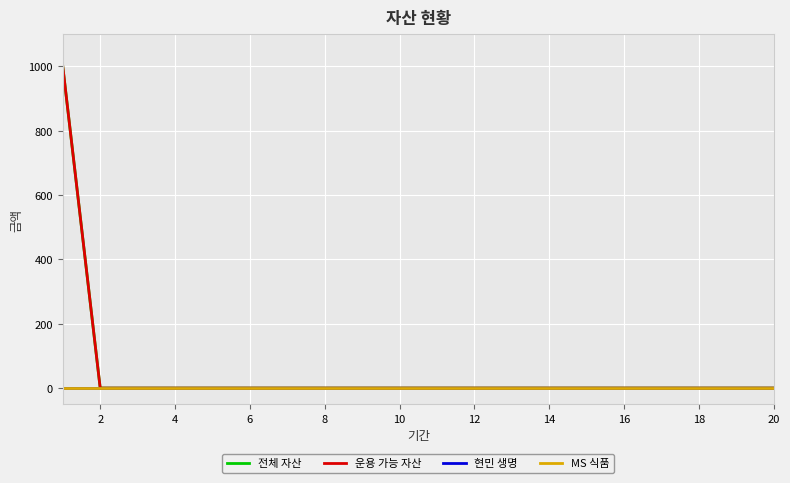

What is the average value of the 운용 가능 자산 series?

50